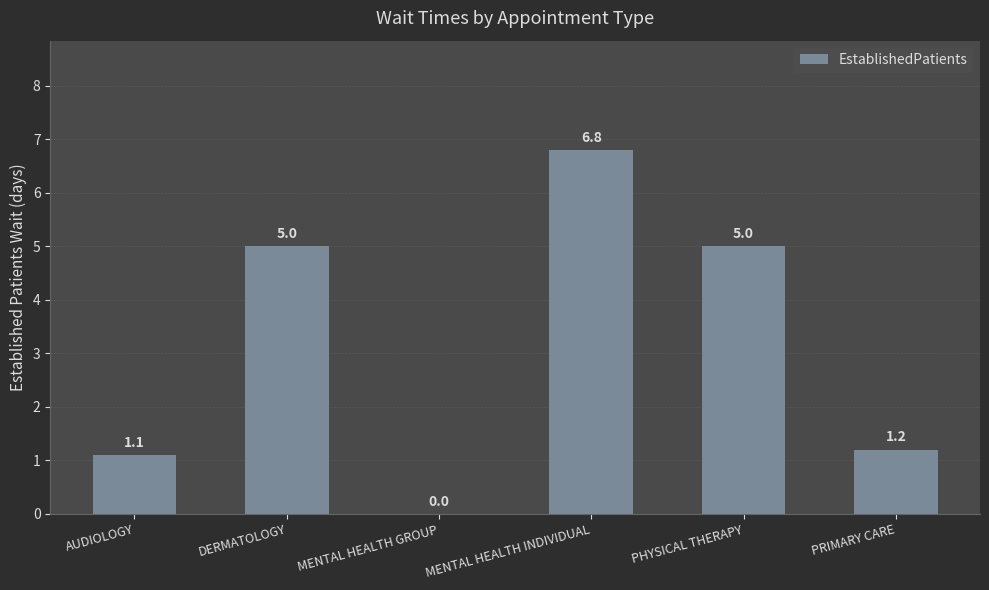

Which label corresponds to the largest value in the chart?

MENTAL HEALTH INDIVIDUAL